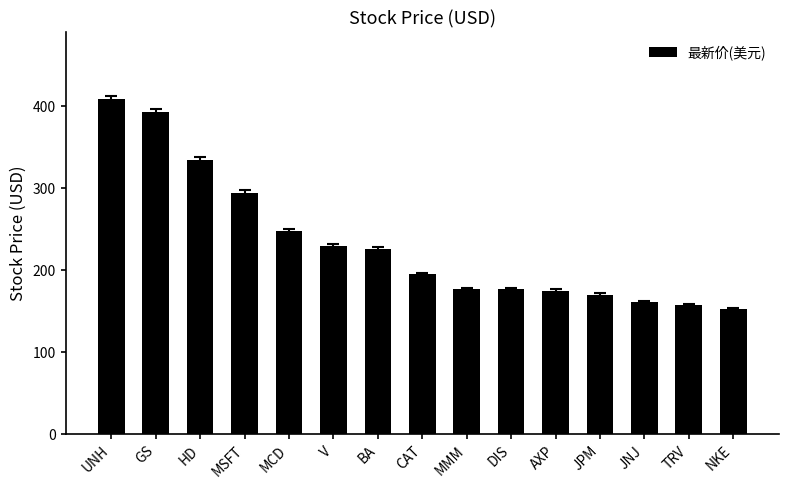

What is the sum of all values?

3498.8